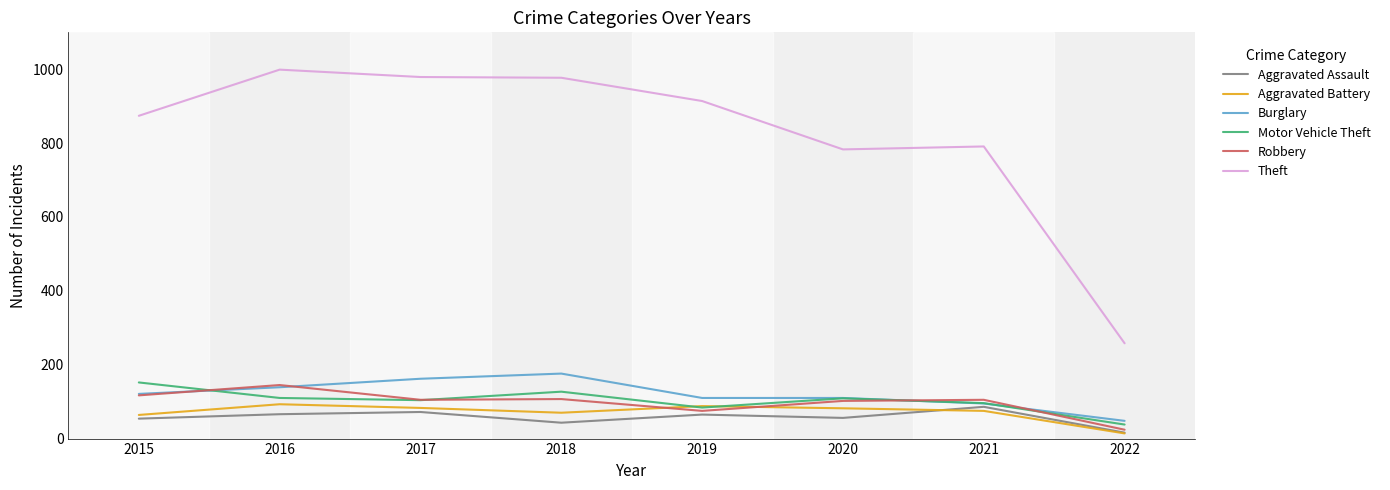

What is the difference between the maximum and minimum values in the Aggravated Assault series?

70